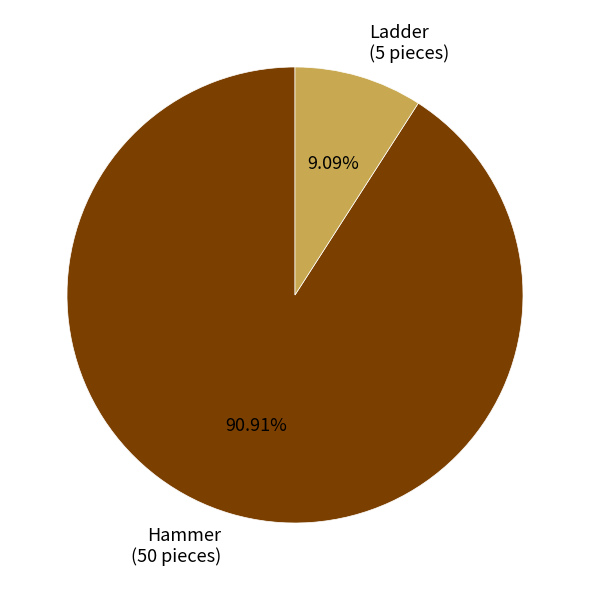

What is the ratio of the value at Hammer to the value at Ladder?

10.0